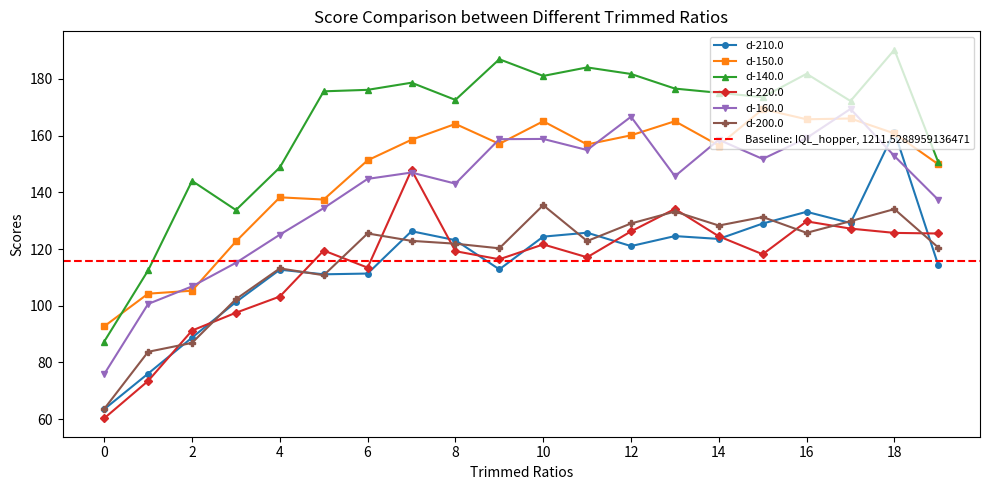

Reading right to left, transcribe all the data shown in this chart.

d-210.0: 19=114.3	18=161.4	17=129.1	16=133.1	15=129.0	14=123.6	13=124.6	12=121.0	11=125.7	10=124.4	9=112.8	8=123.1	7=126.3	6=111.3	5=111.1	4=112.7	3=101.3	2=88.8	1=76.1	0=63.5
d-150.0: 19=149.9	18=160.7	17=166.0	16=165.7	15=169.3	14=156.5	13=165.0	12=160.1	11=156.9	10=165.0	9=157.1	8=164.1	7=158.5	6=151.3	5=137.4	4=138.2	3=122.7	2=105.3	1=104.3	0=92.7
d-140.0: 19=150.6	18=190.2	17=172.2	16=181.8	15=173.5	14=175.1	13=176.5	12=181.7	11=184.0	10=181.0	9=186.9	8=172.6	7=178.6	6=176.1	5=175.6	4=148.7	3=133.7	2=144.0	1=112.5	0=87.4
d-220.0: 19=125.5	18=125.7	17=127.2	16=129.7	15=118.1	14=124.5	13=134.1	12=126.2	11=117.1	10=121.6	9=116.4	8=119.2	7=147.9	6=113.4	5=119.5	4=103.2	3=97.5	2=91.3	1=73.5	0=60.3
d-160.0: 19=137.3	18=152.8	17=169.4	16=159.1	15=151.7	14=158.5	13=145.7	12=166.6	11=154.9	10=158.8	9=158.7	8=143.0	7=147.0	6=144.7	5=134.4	4=125.1	3=115.1	2=106.8	1=100.6	0=75.9
d-200.0: 19=120.5	18=134.1	17=129.8	16=125.7	15=131.3	14=128.3	13=133.2	12=129.0	11=122.8	10=135.4	9=120.2	8=121.9	7=122.9	6=125.5	5=110.8	4=113.2	3=102.3	2=86.9	1=83.8	0=63.6